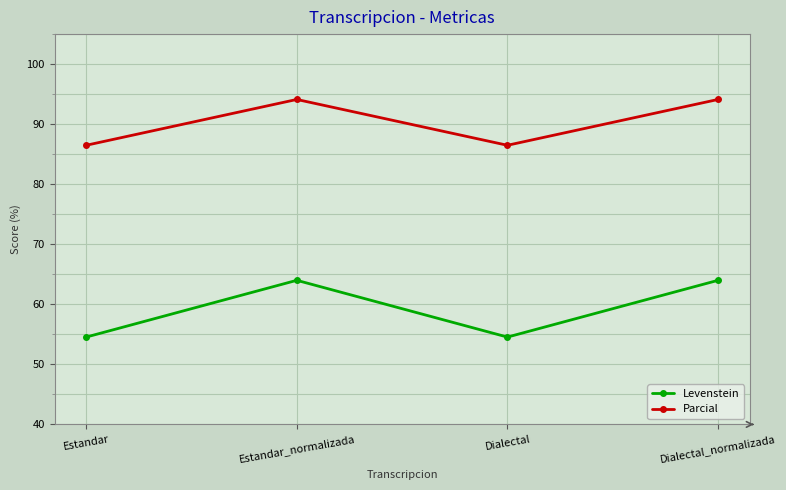

List the series in order of their peak value, highest first.

Parcial, Levenstein